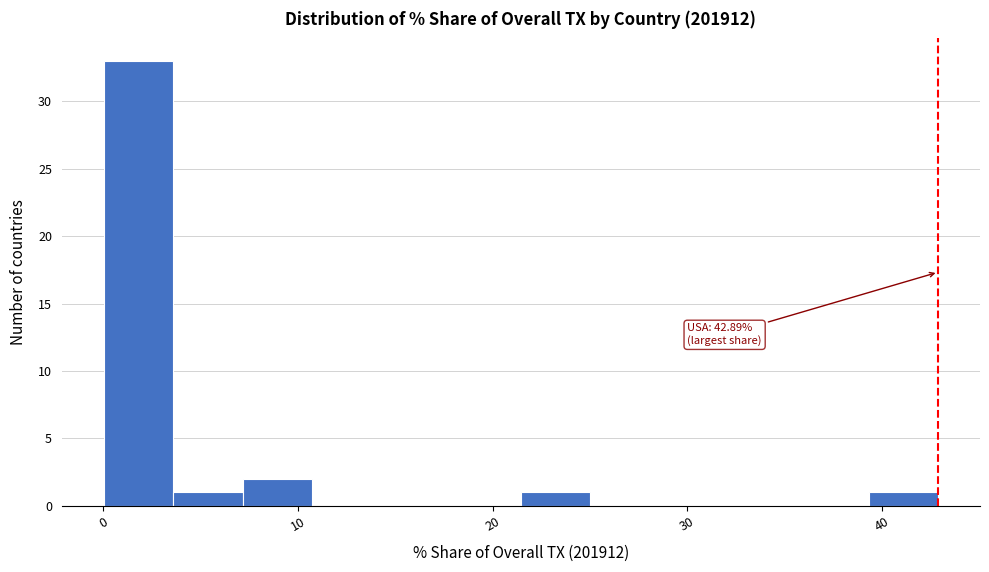

Read against the x-axis, roughly where is the centre of the tallest bar?

2